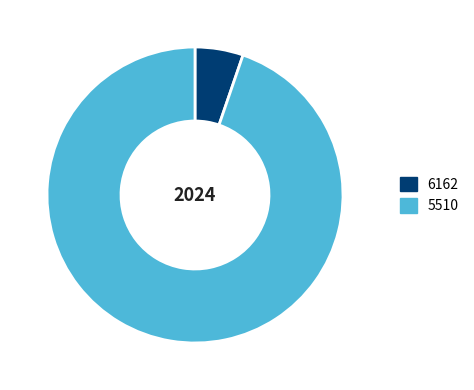

Is there any slice that represents more than half of the pie?

Yes